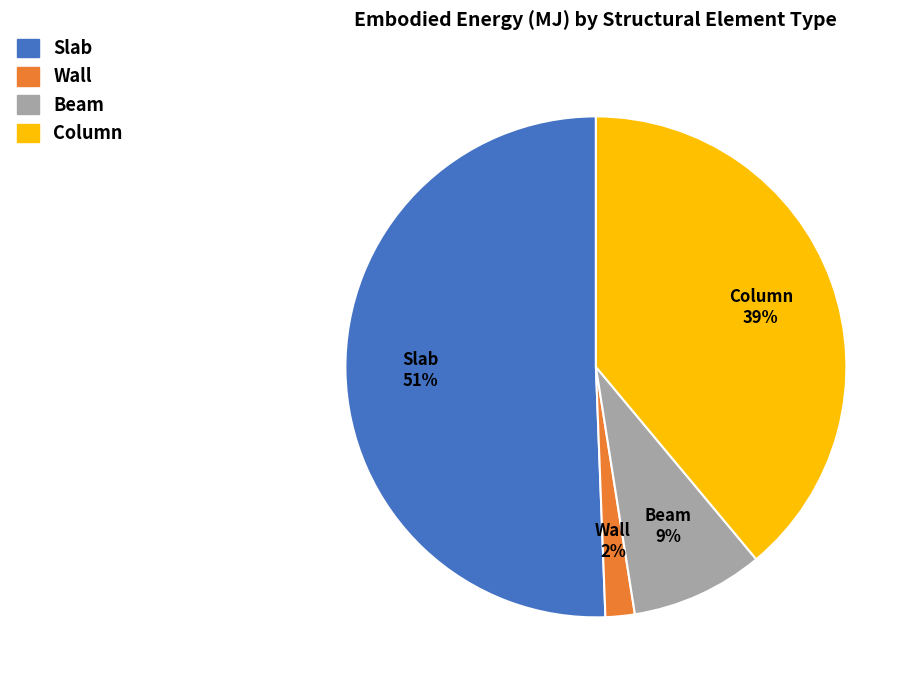

Count the number of slices in the pie.

4